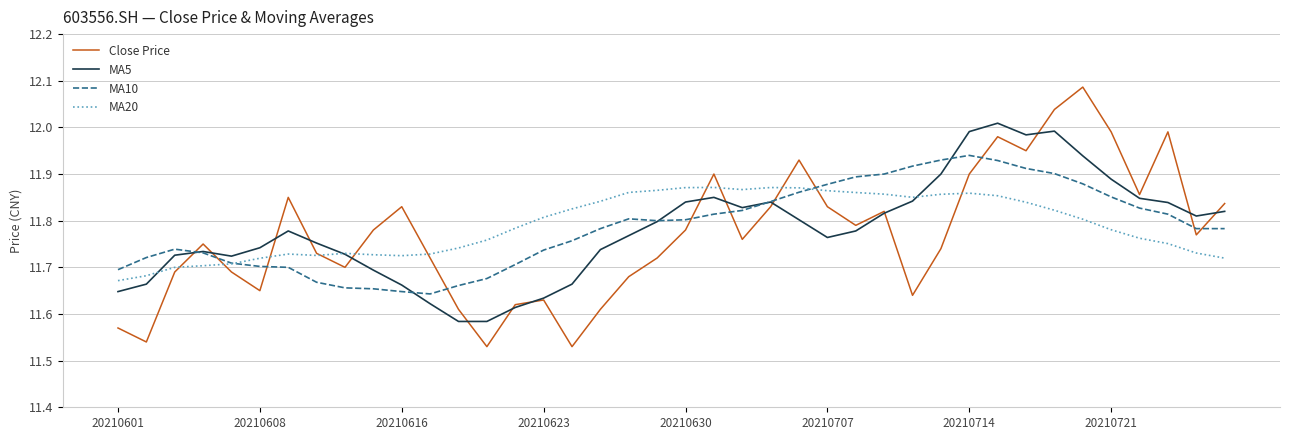

Does the chart have visible grid lines?

Yes